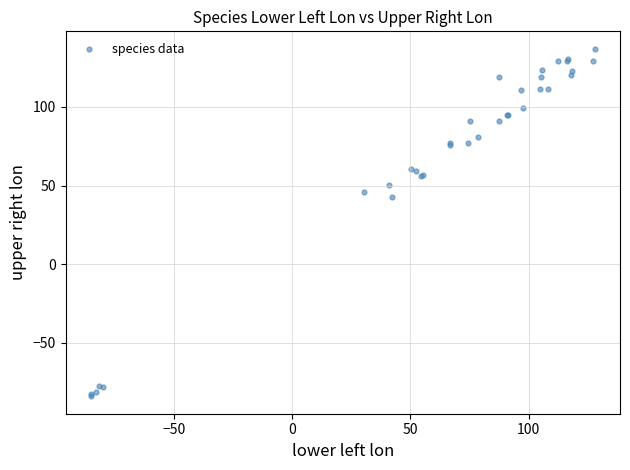

What Y value in the scatter plot is closest to 26?

43.0